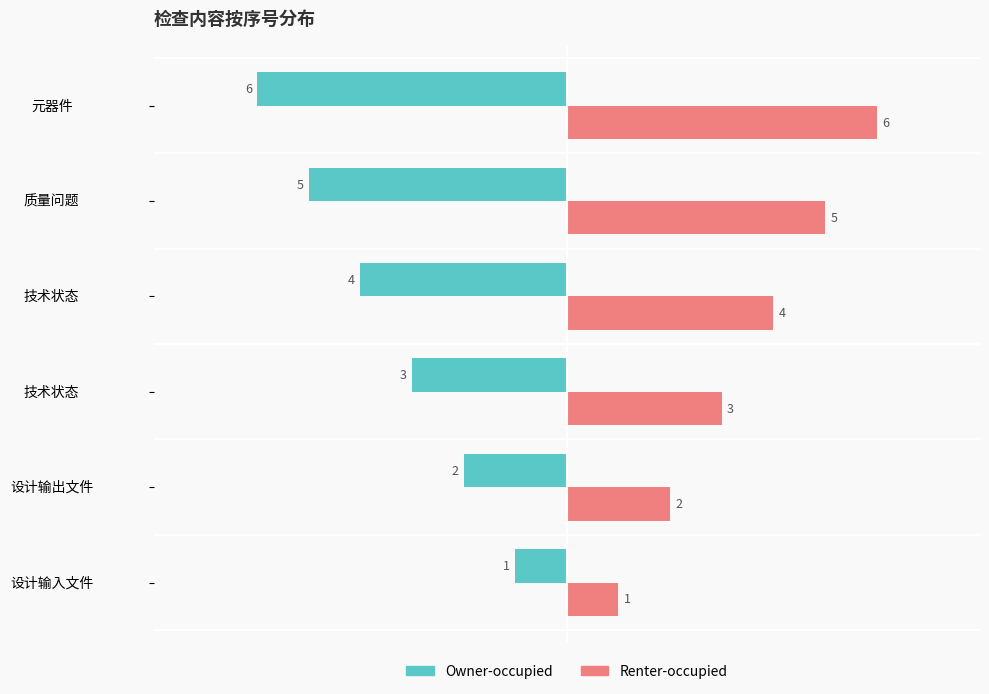

What are all the series names shown in the legend?

Owner-occupied, Renter-occupied